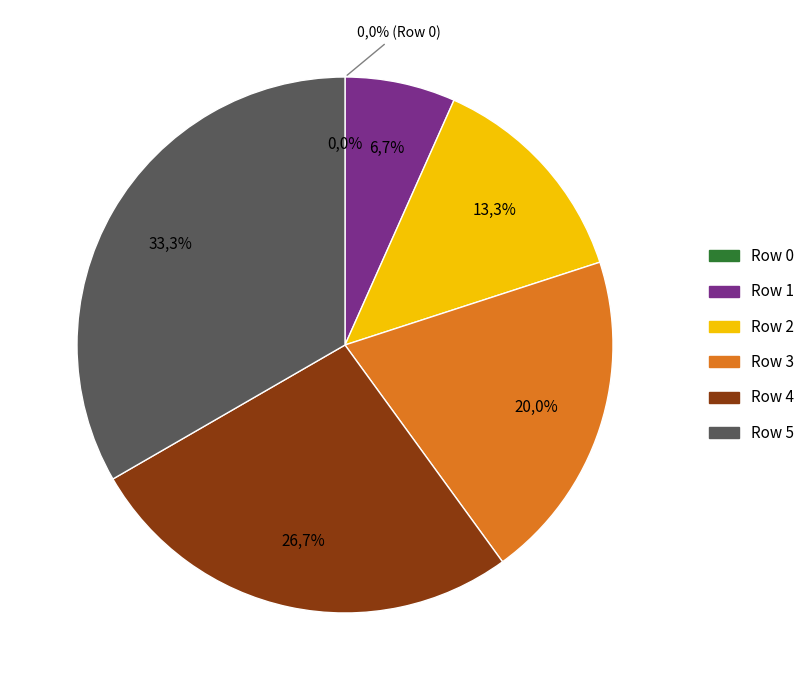

How many slices are in this pie chart?

6